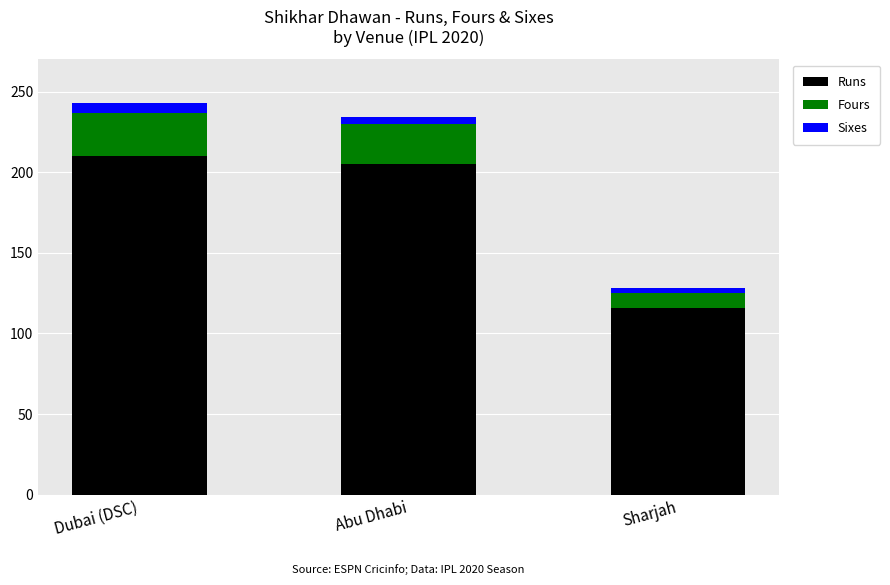

At which label does Runs reach its minimum?

Sharjah